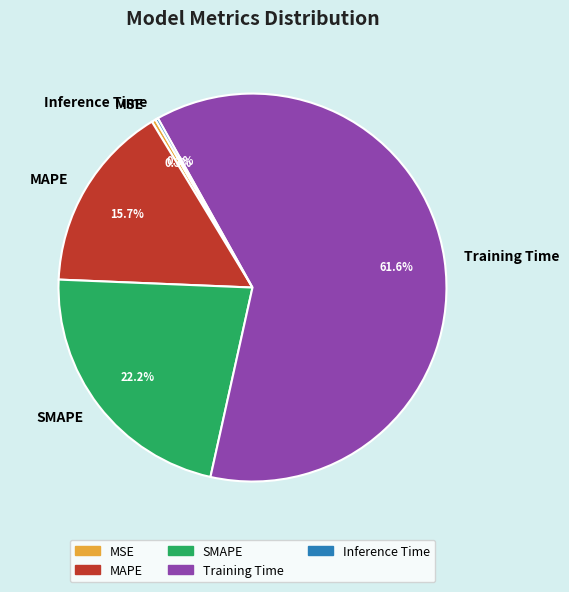

What percentage is NOT represented by Training Time?

38.4%